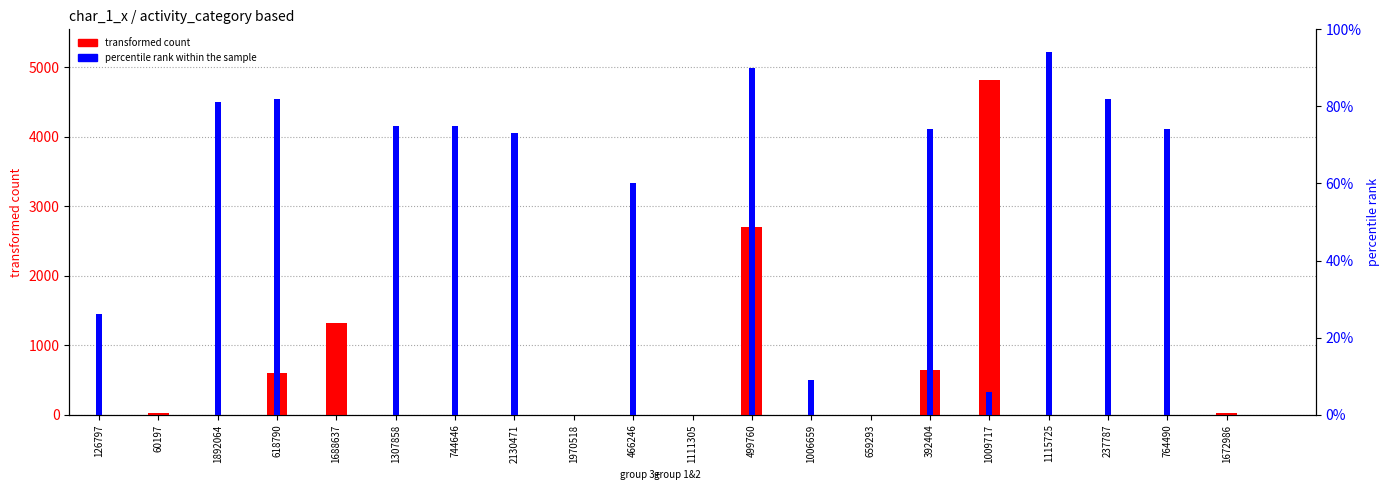

What is the difference between the maximum and minimum values in the percentile rank within the sample series?

94